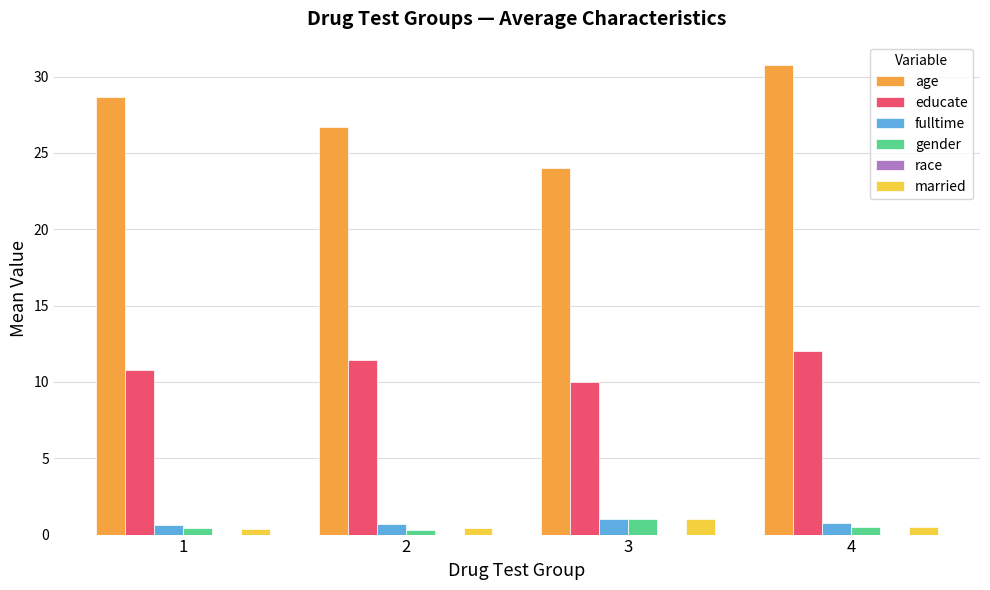

Rank the categories by age value from lowest to highest.

3, 2, 1, 4